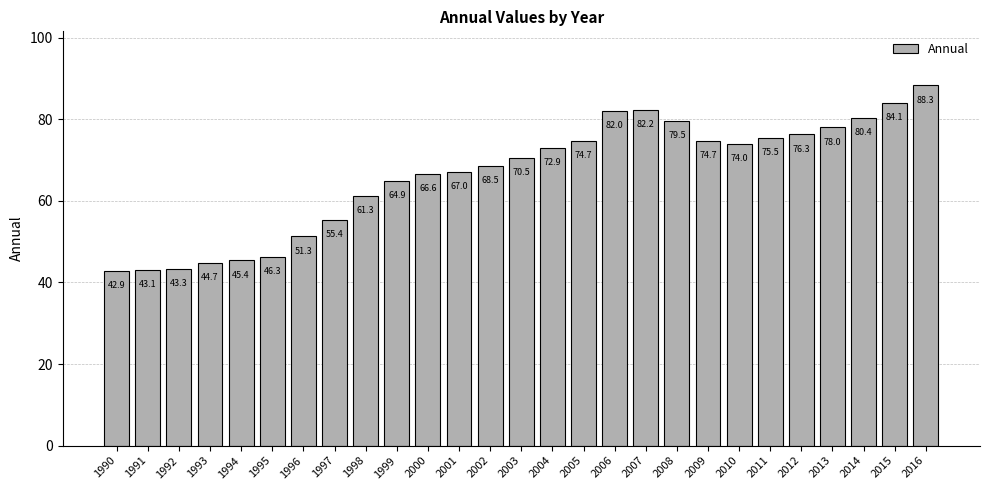

Approximately how many times larger is the value at 1995 compared to 1994?

1.0